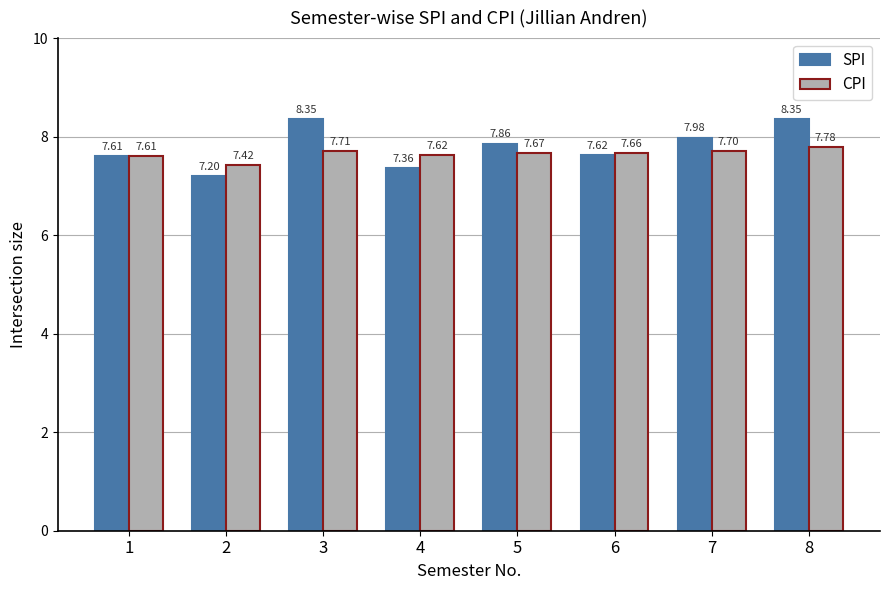

What is the approximate value of SPI at 1?

7.6